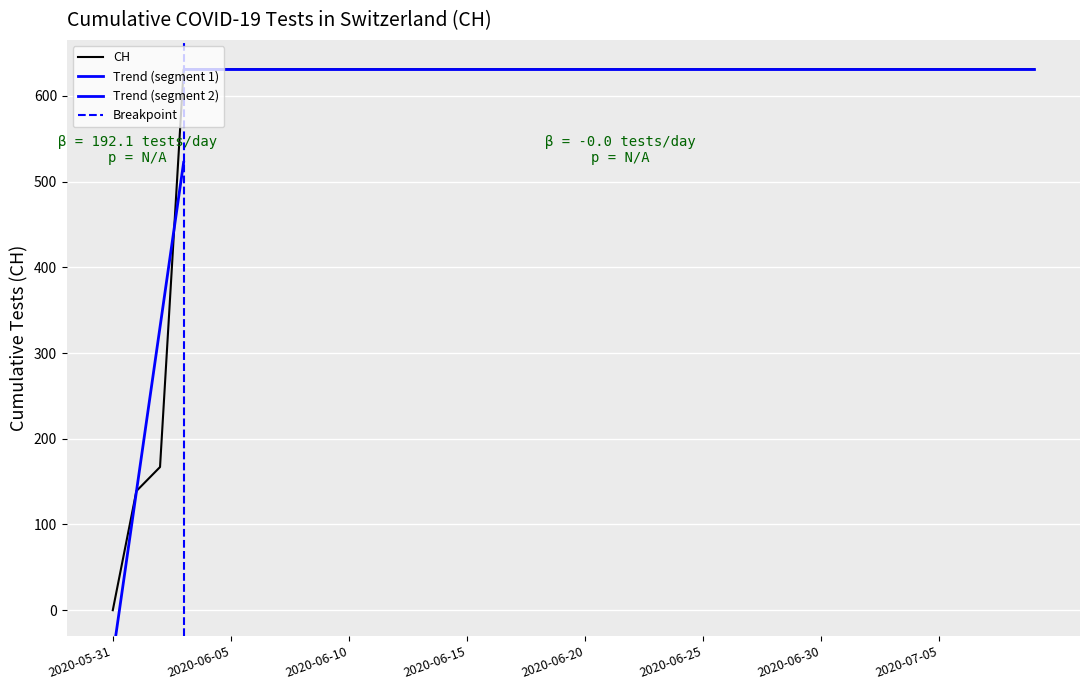

What position from the left is 2020-06-08?

9